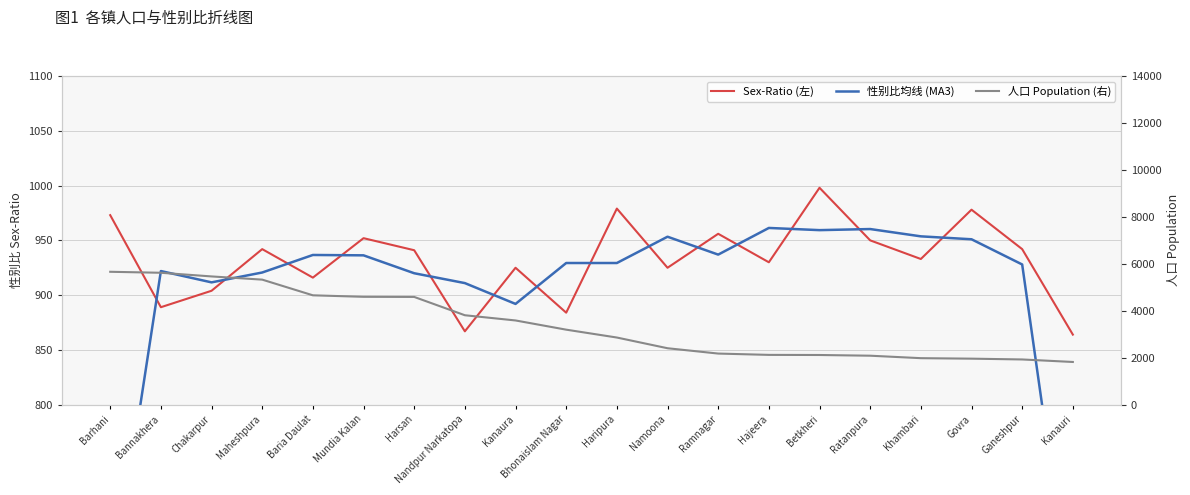

What is the minimum value for Sex-Ratio (左)?

864.0